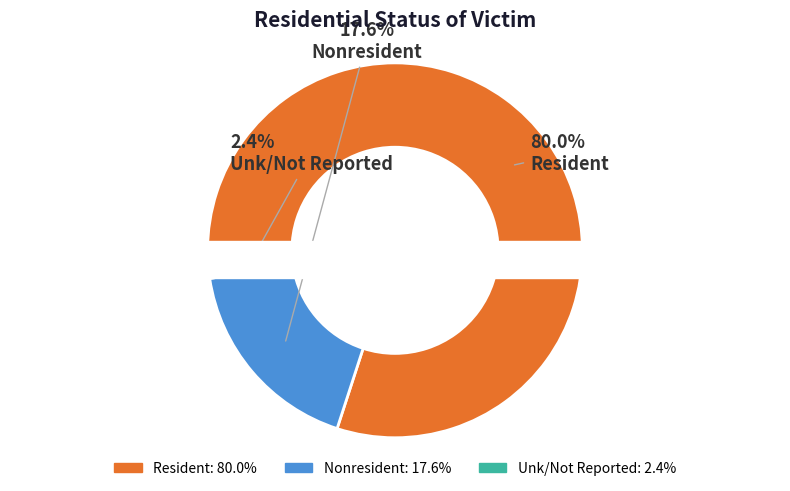

What is the smallest slice in the pie chart?

Unk/Not Reported